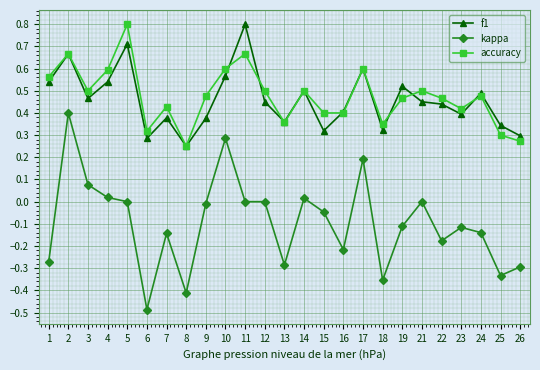

What is the greatest value displayed?

0.8